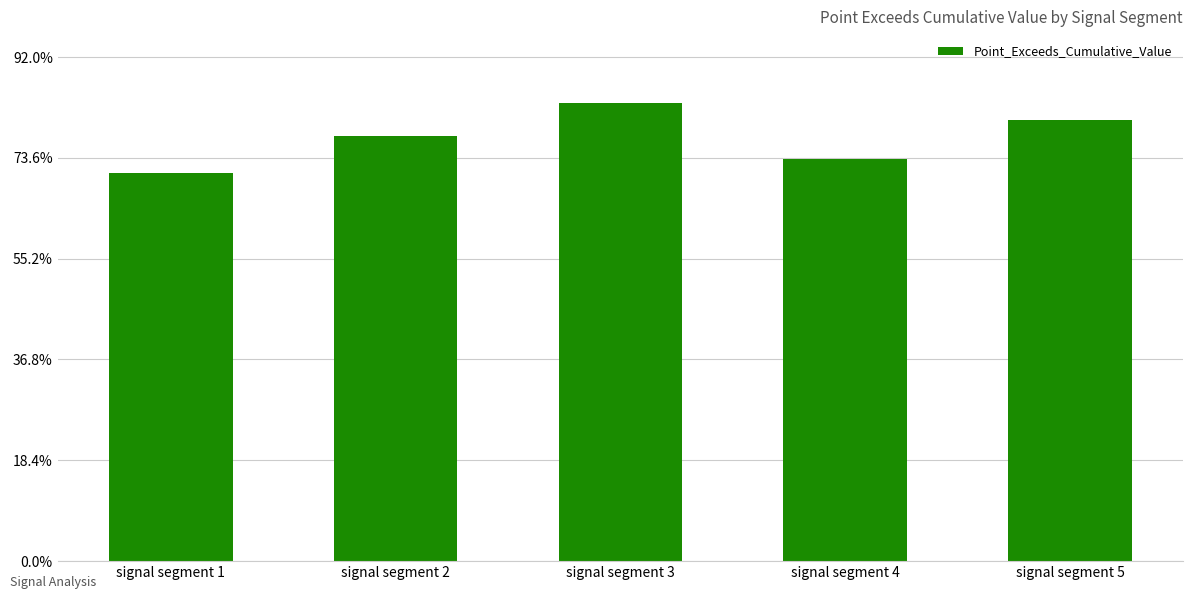

Reading left to right, list all the values displayed in this chart.

signal segment 1=0.7	signal segment 2=0.8	signal segment 3=0.8	signal segment 4=0.7	signal segment 5=0.8